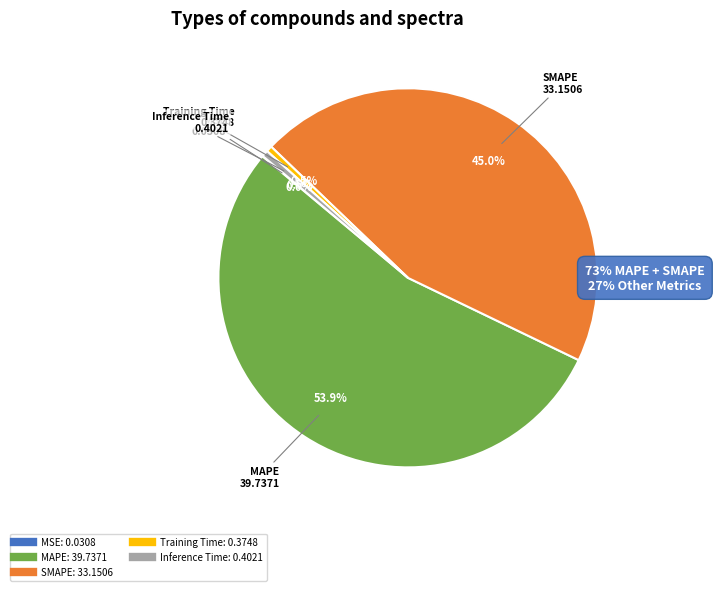

Which category has the biggest portion of the pie?

MAPE